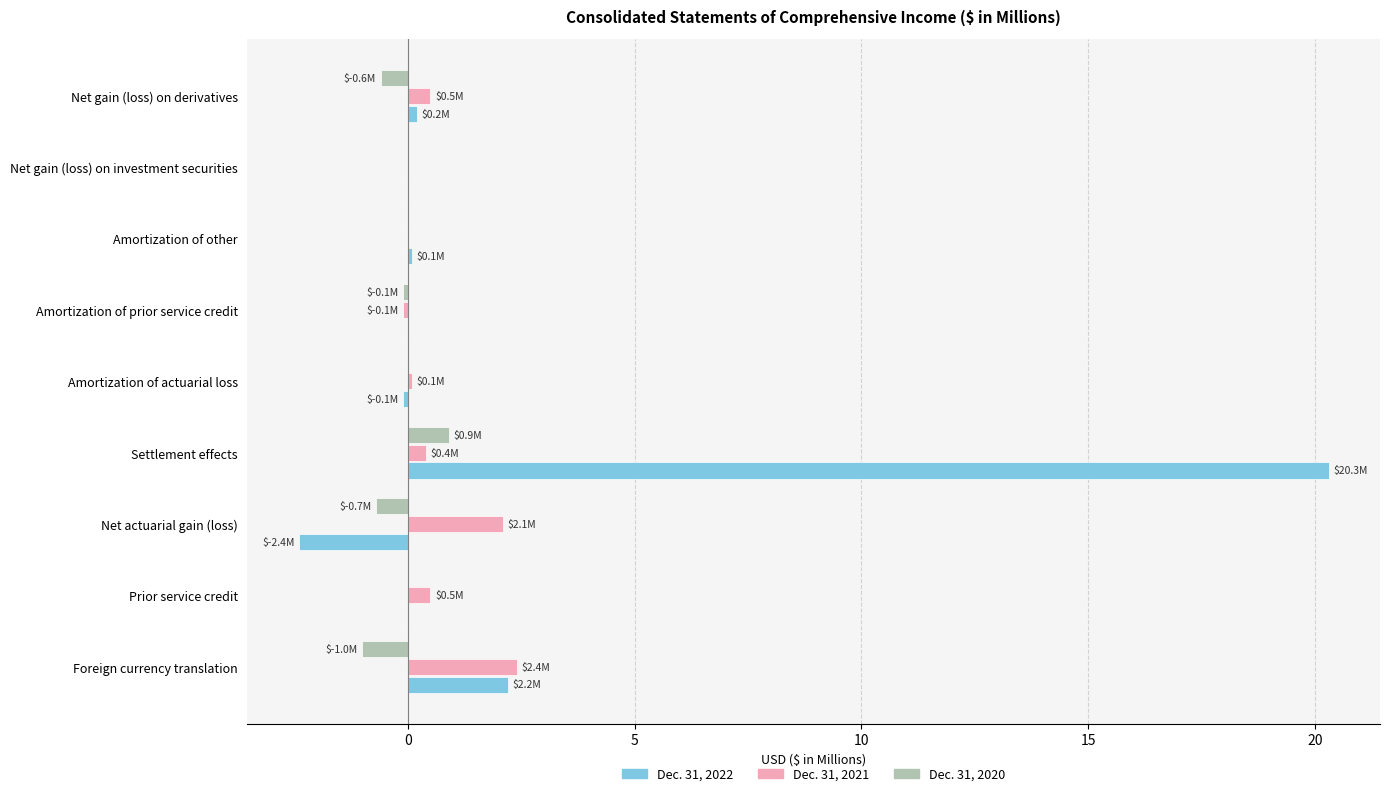

Is the value of Dec. 31, 2021 at Net gain (loss) on derivatives greater than the value of Dec. 31, 2020 at Net gain (loss) on derivatives?

Yes